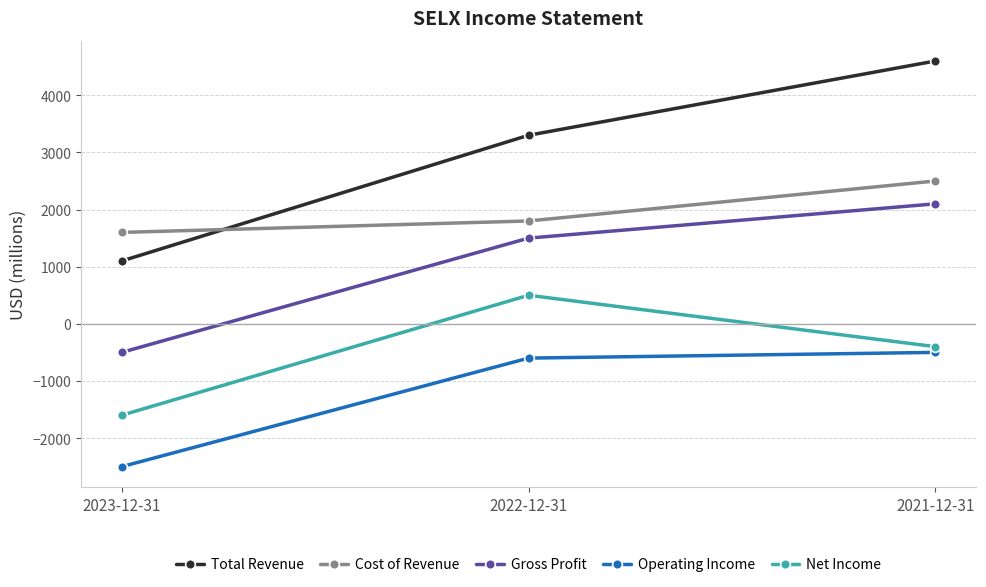

Is this an area chart (filled region under the line)?

No